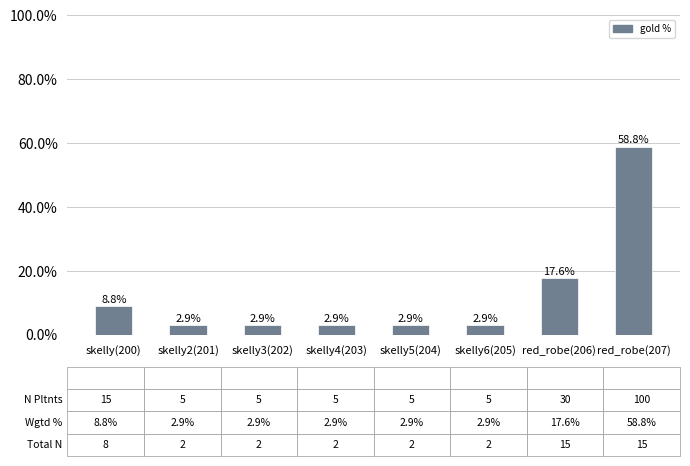

How many bars are there in total?

8